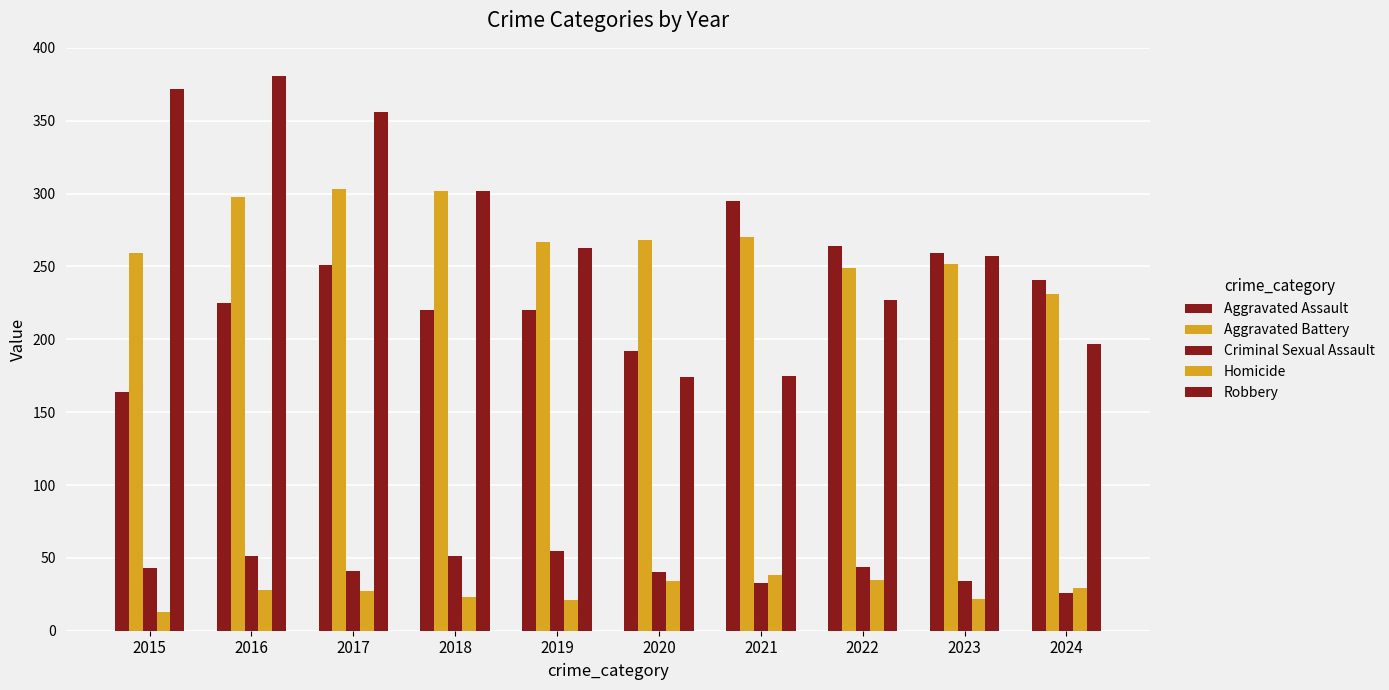

How many groups of bars are there?

10